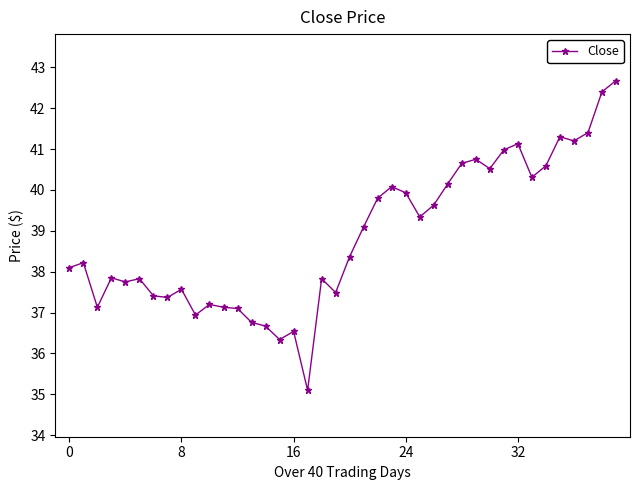

What is the smallest value displayed?

35.1